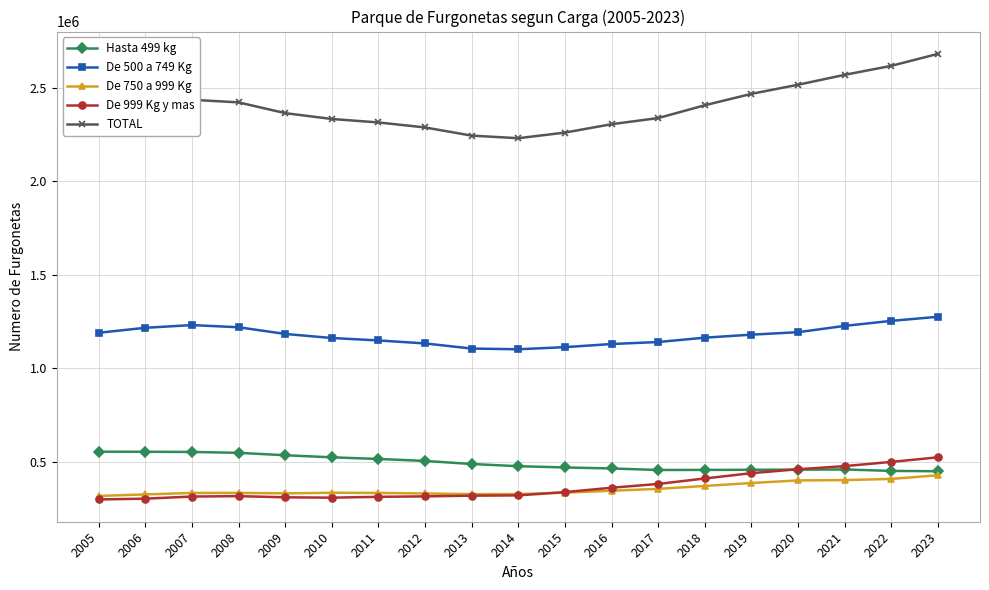

What is the value of the TOTAL point at the 19th from the left?

2681233